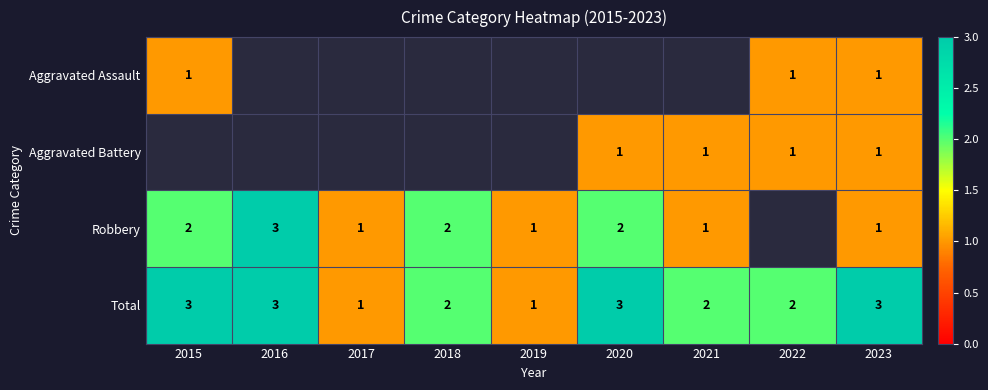

Which label corresponds to the largest value in the chart?

2016